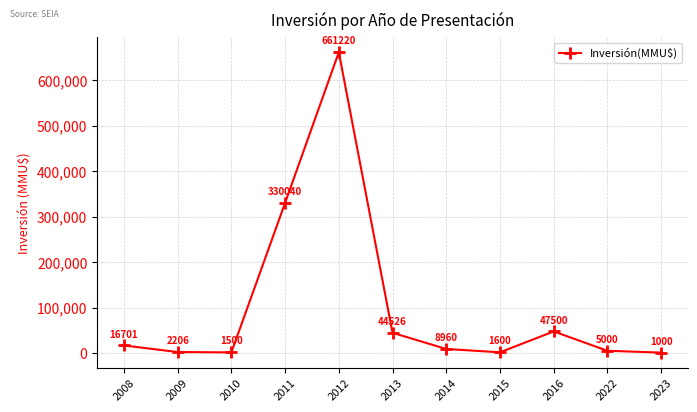

What is the change in value from 2012 to 2023?

-660220